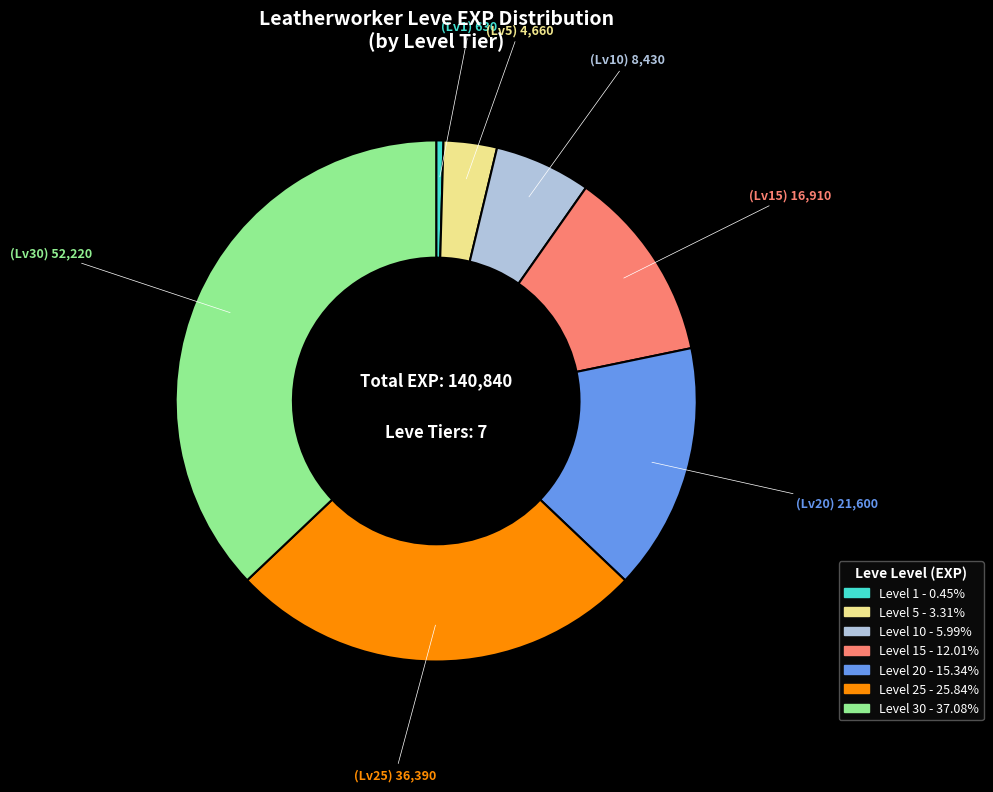

Is there any slice that represents more than half of the pie?

No